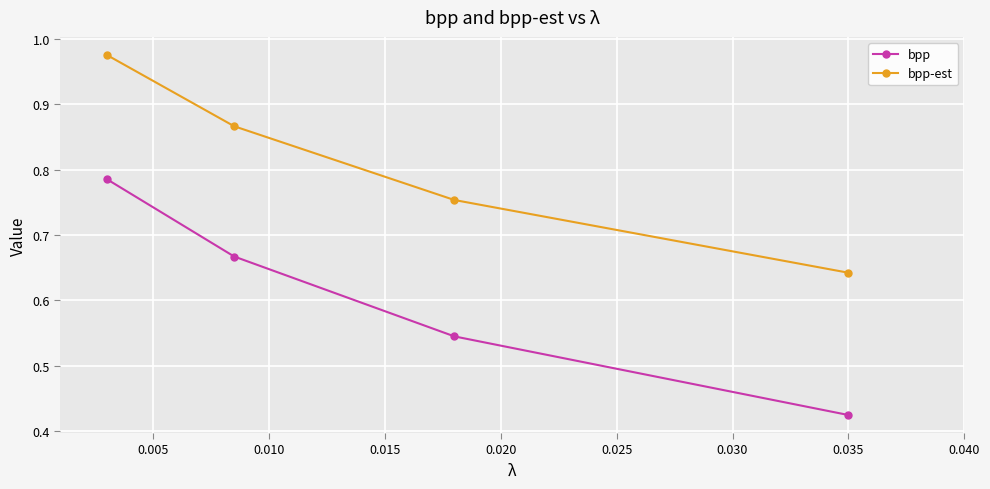

Which series has the widest spread of values?

bpp